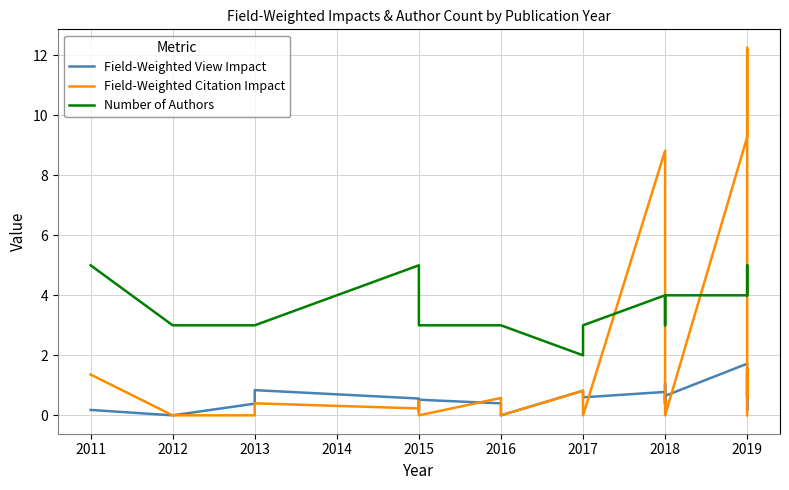

At how many categories does at least one series exceed 4?

6